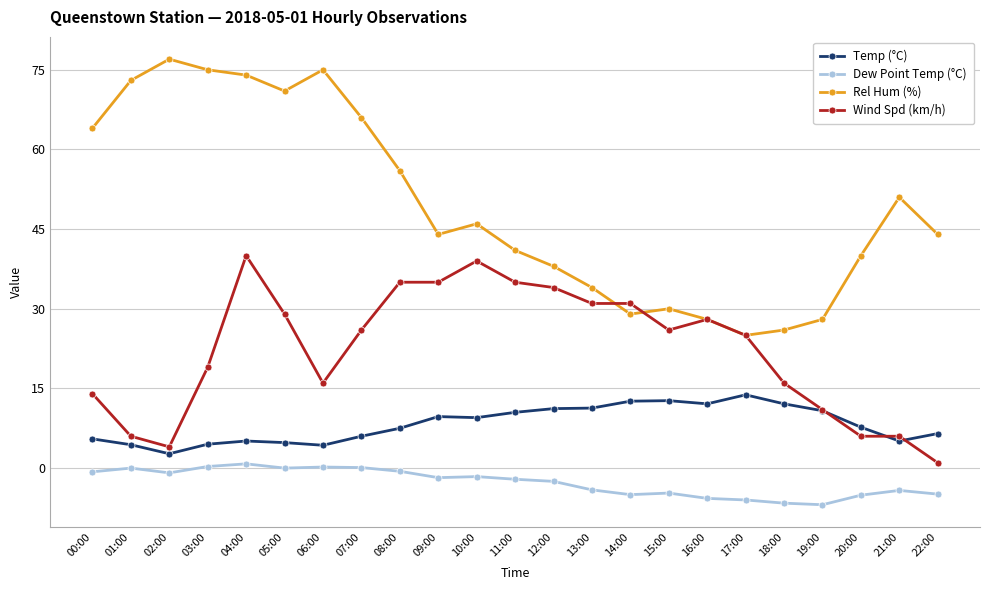

At how many categories does at least one series exceed 13?

23